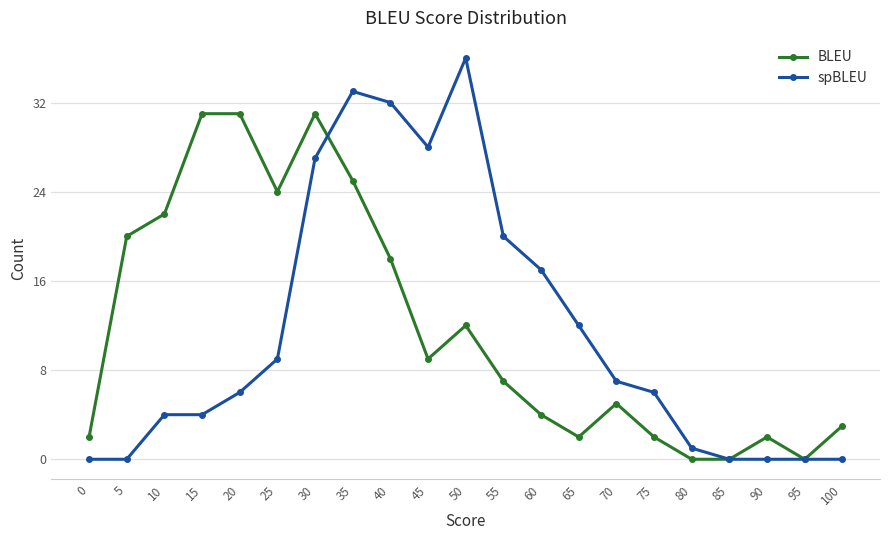

Reading right to left, what are all the values shown in this chart?

BLEU: 100=3	95=0	90=2	85=0	80=0	75=2	70=5	65=2	60=4	55=7	50=12	45=9	40=18	35=25	30=31	25=24	20=31	15=31	10=22	5=20	0=2
spBLEU: 100=0	95=0	90=0	85=0	80=1	75=6	70=7	65=12	60=17	55=20	50=36	45=28	40=32	35=33	30=27	25=9	20=6	15=4	10=4	5=0	0=0